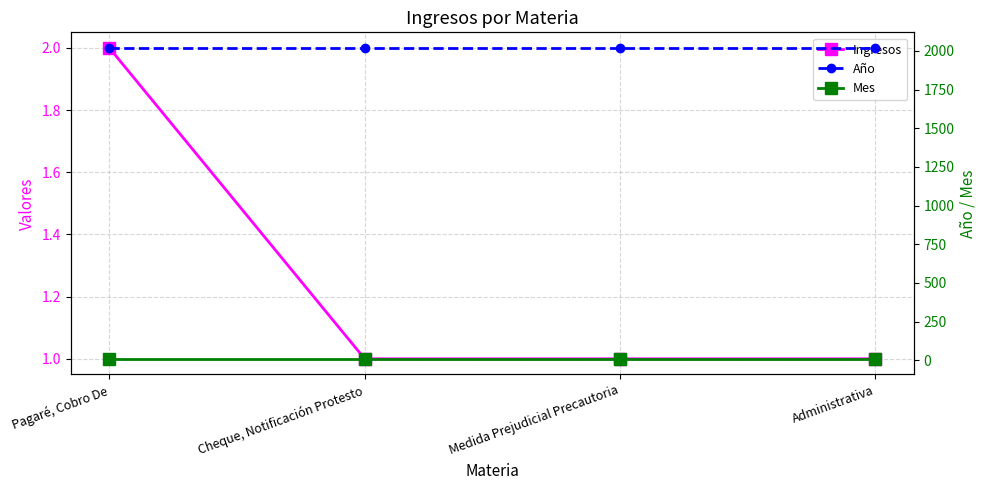

What is the label of the 3rd point from the left?

Medida Prejudicial Precautoria